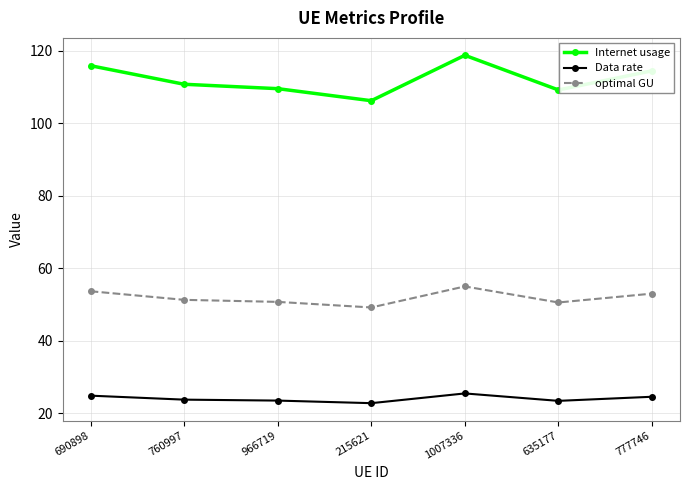

Which series changed the most between 690898 and 777746?

Internet usage